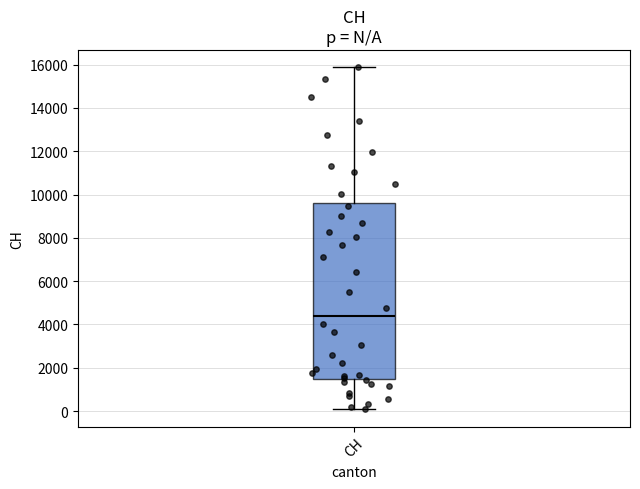

Transcribe this box plot: give where the median line is, the range the box spans, and where the two whiskers end, as read against the y-axis. The values are not printed on the chart, so give them approximately, as read against the axis.

median 4400, box 1400 to 9600, whiskers 0 to 15800